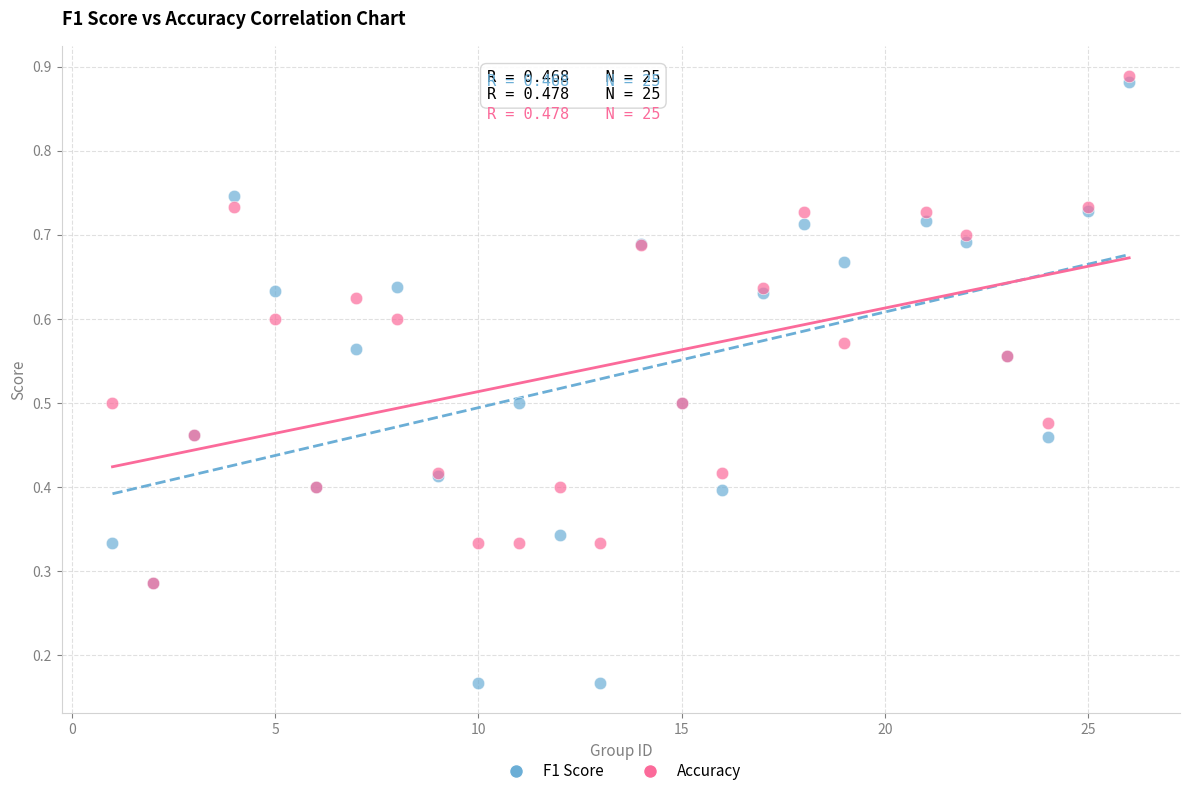

What are all the series names shown in the legend?

F1 Score, Accuracy